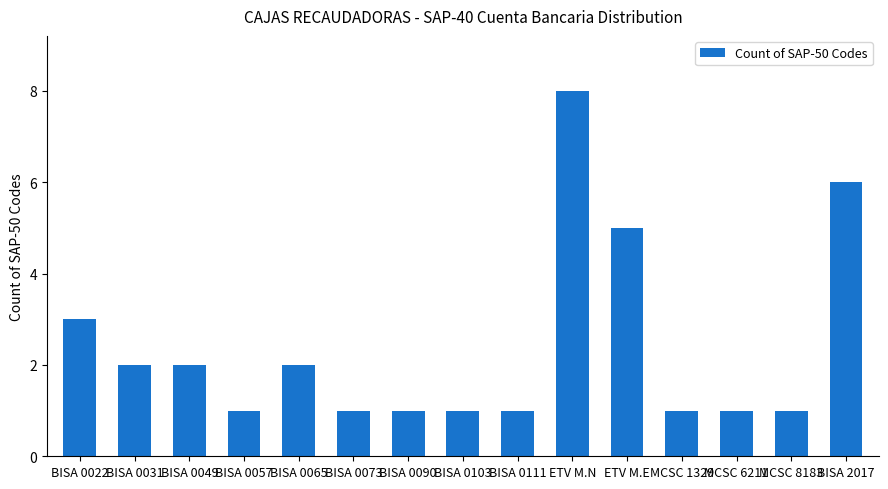

Reading left to right, extract all data points from this chart.

3	2	2	1	2	1	1	1	1	8	5	1	1	1	6